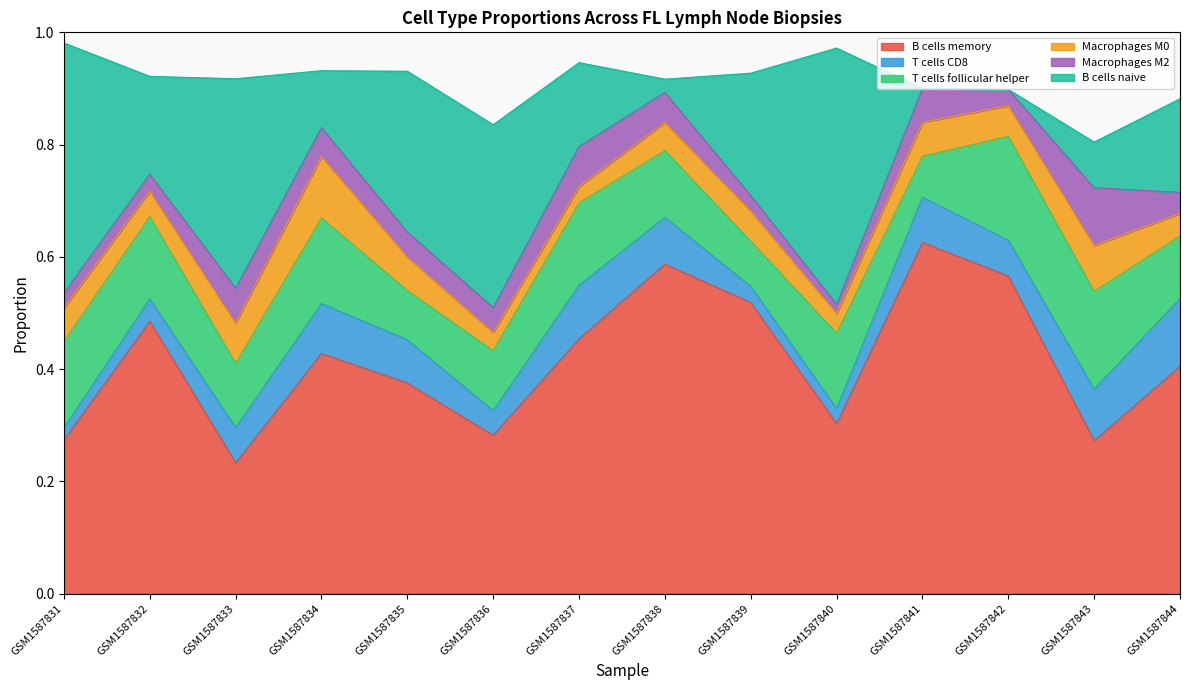

True or false: Macrophages M0 and T cells follicular helper cross at least once.

False